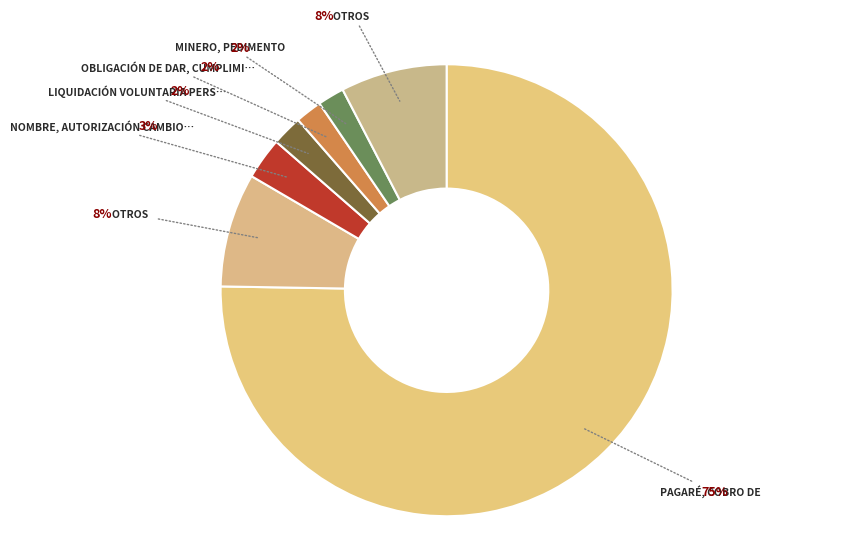

How many segments does this pie chart have?

7